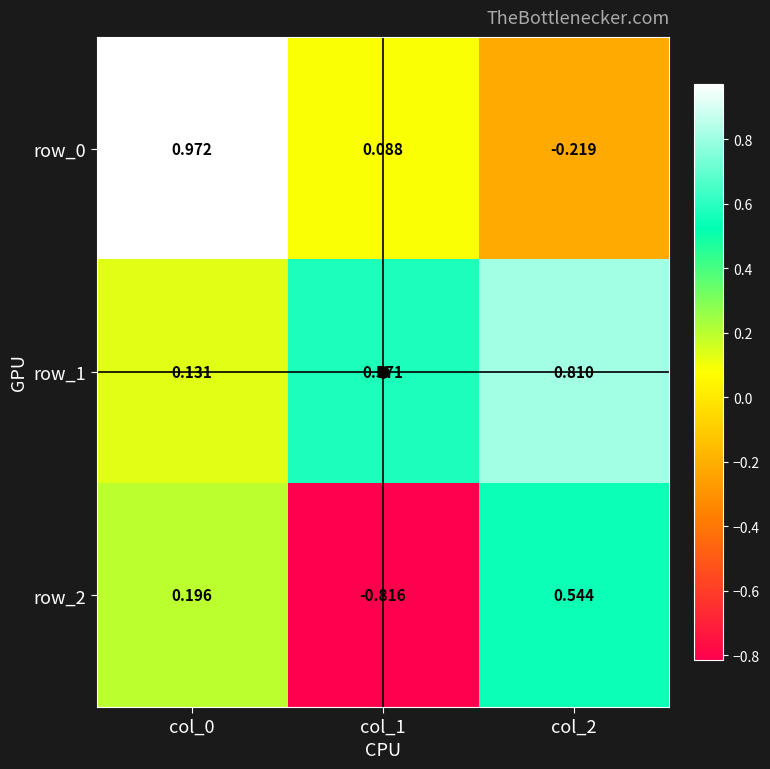

How many values in row_0 are below zero?

1